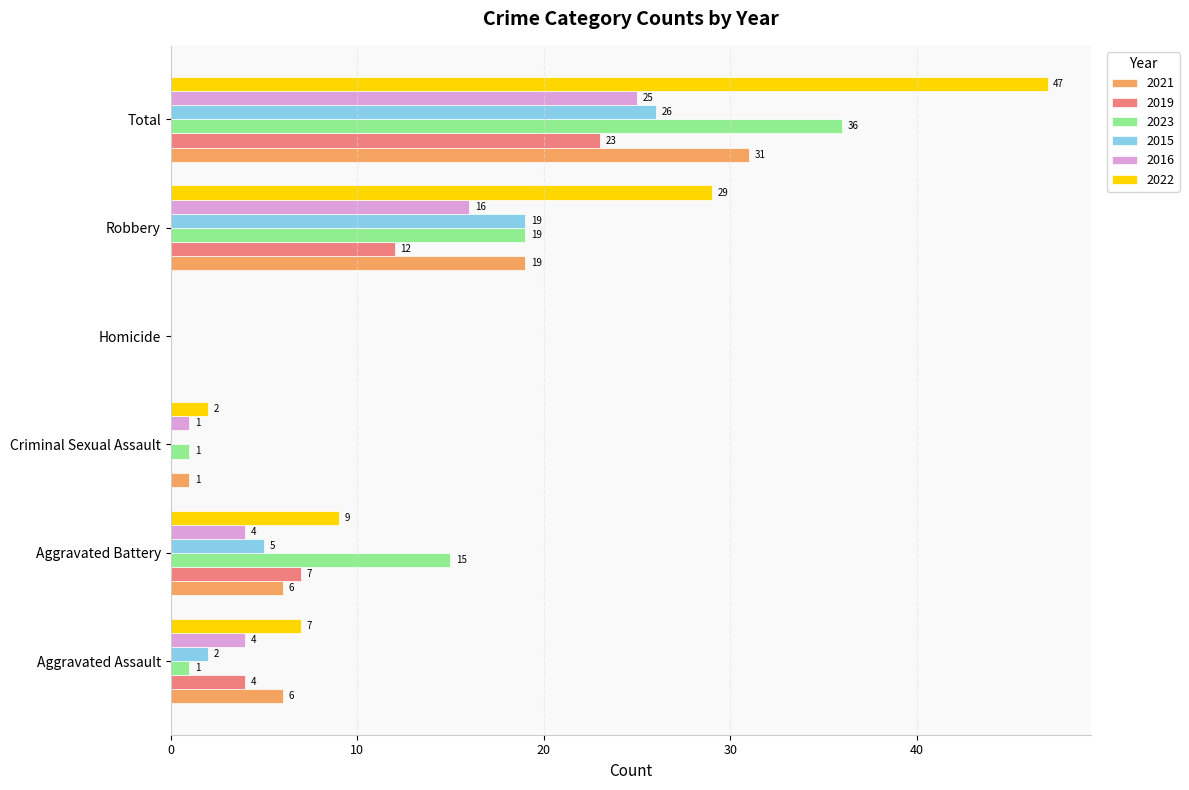

At which category is the sum across all series the highest?

Total